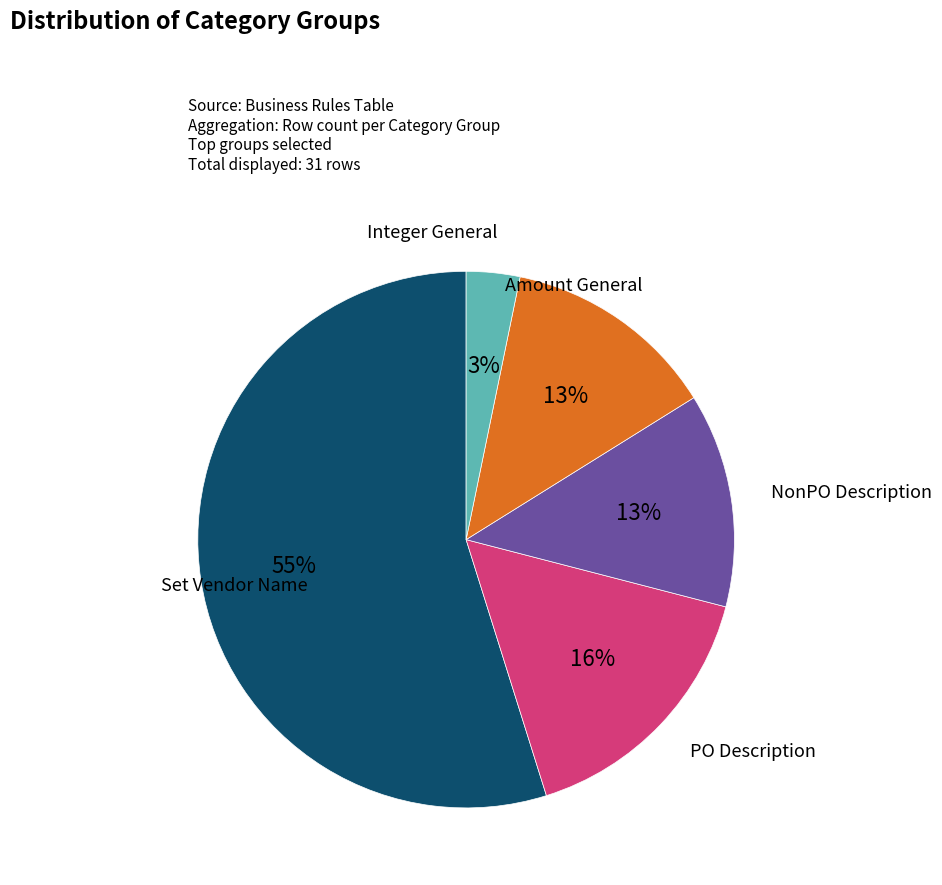

Which has a higher value, Integer General or Amount General?

Amount General